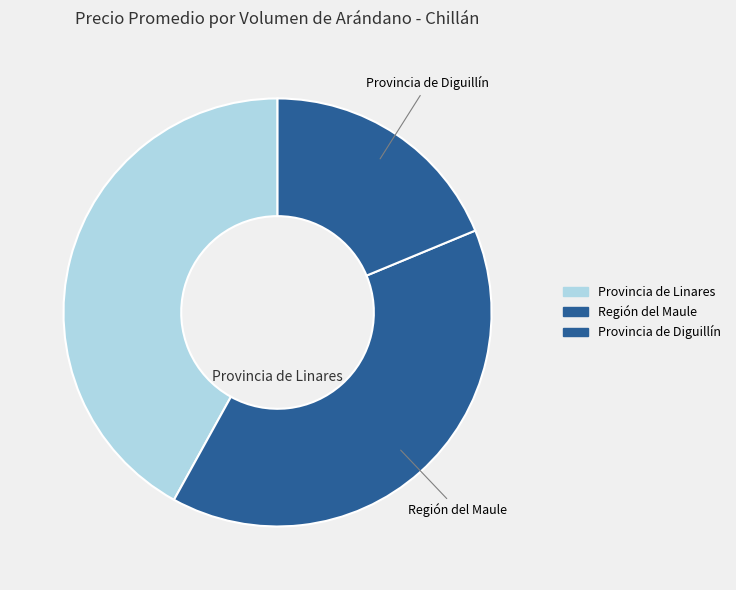

How many slices are in this pie chart?

3